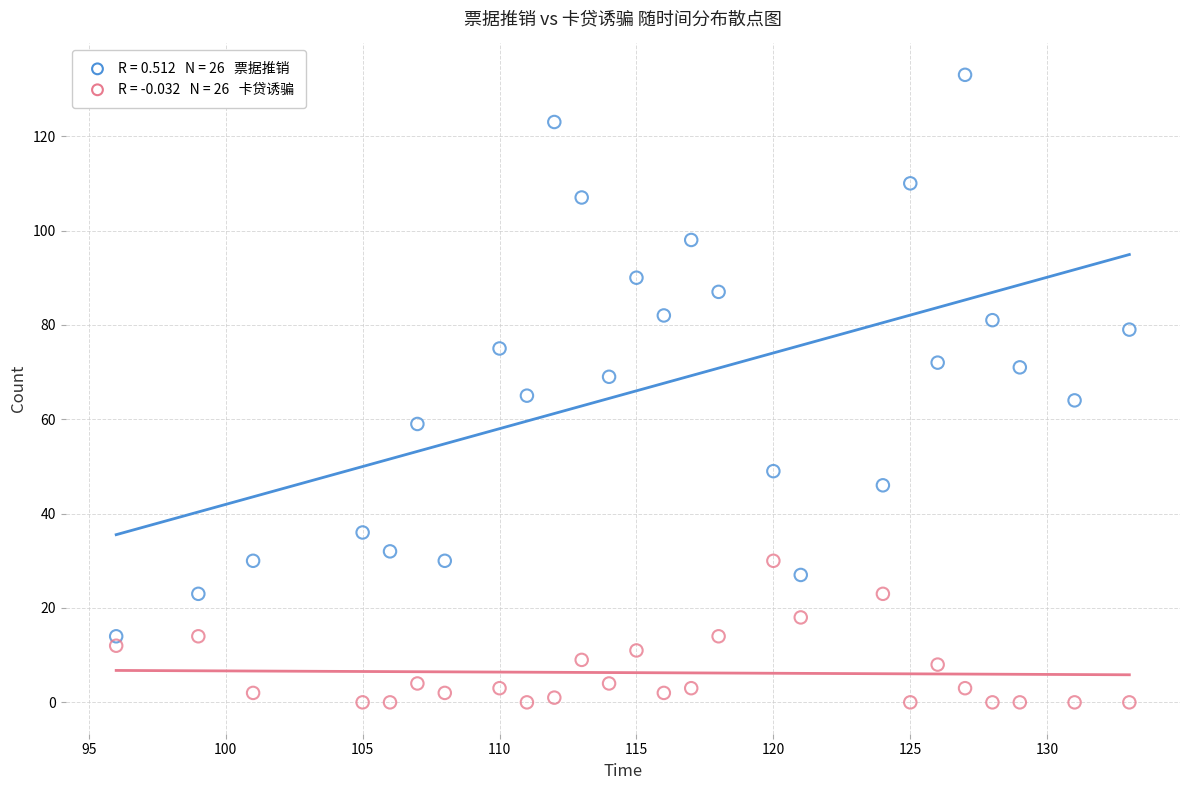

Across all data points, what is the range of Y values (max minus min)?

133